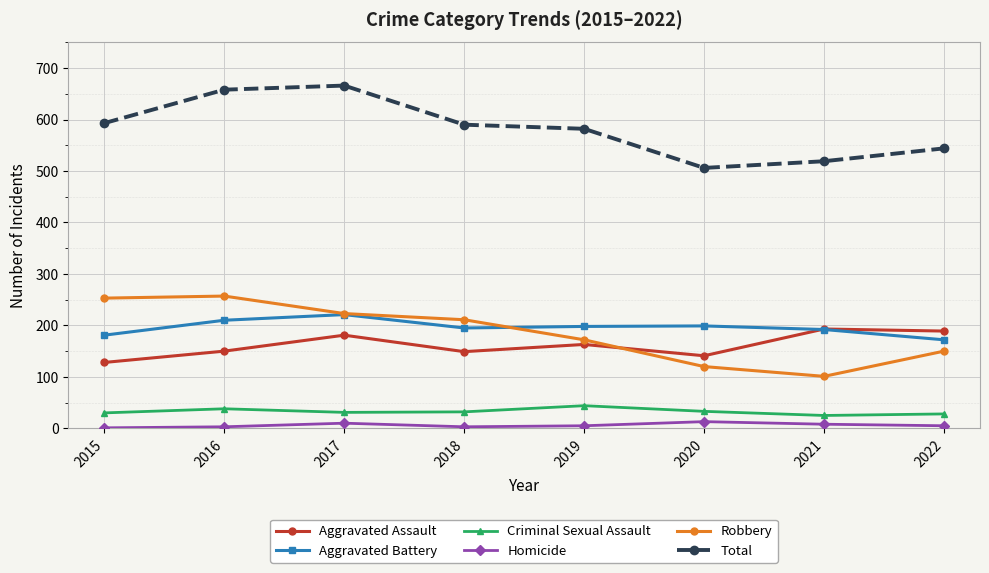

What is the highest value of the Aggravated Assault series?

193